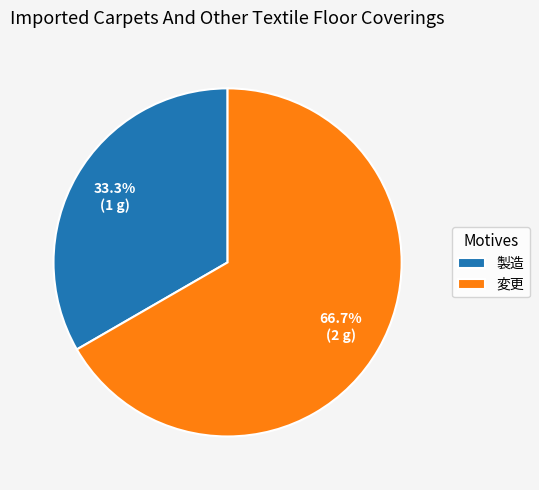

Which slice is the largest?

変更